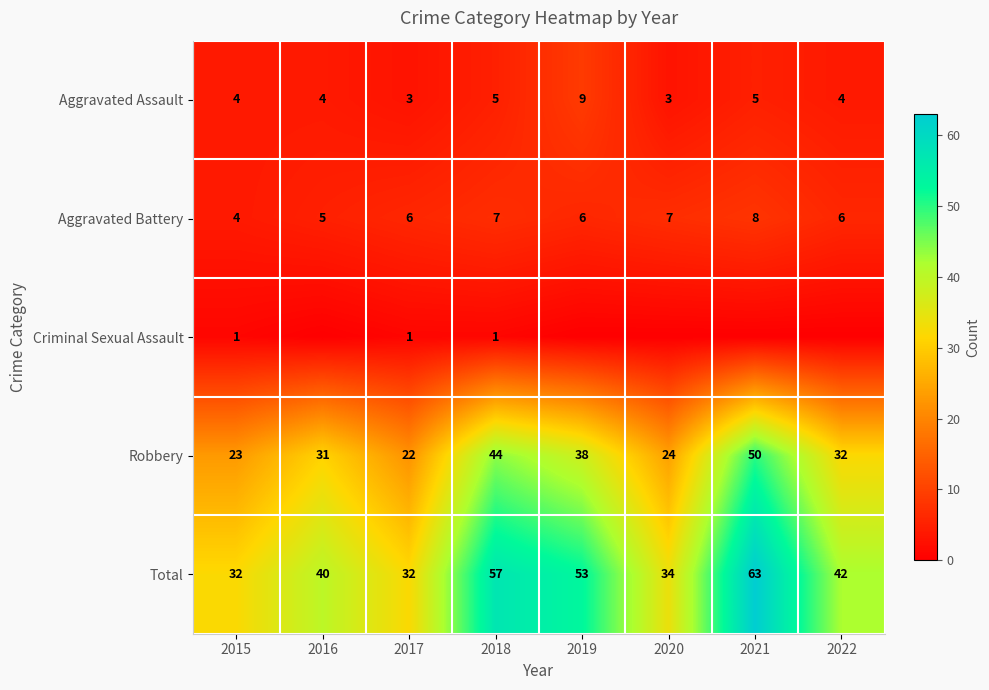

At which category is the sum across all series the highest?

2021